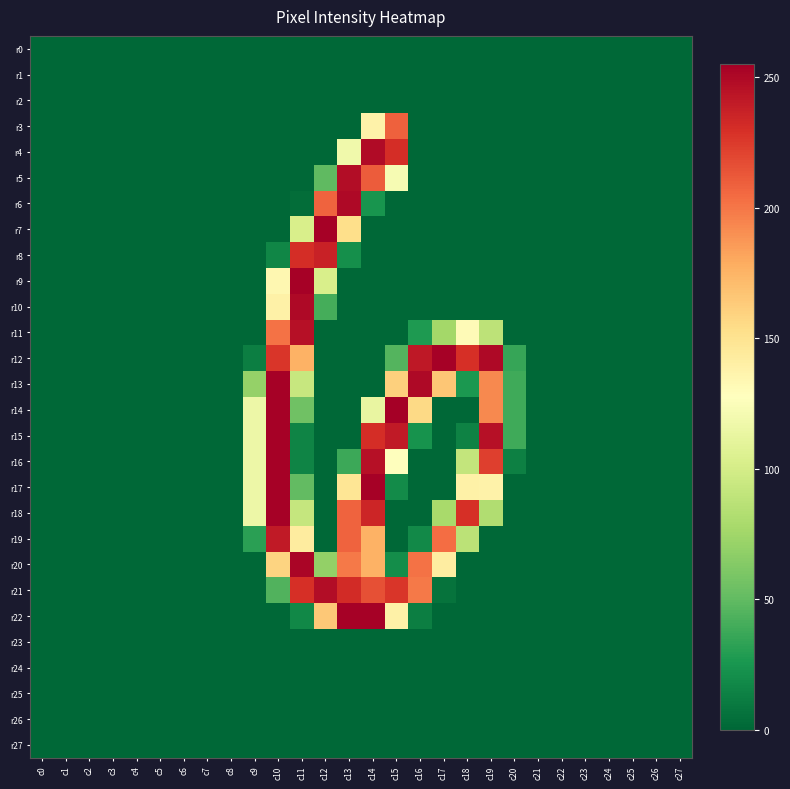

Which series has the largest total across all categories?

r12